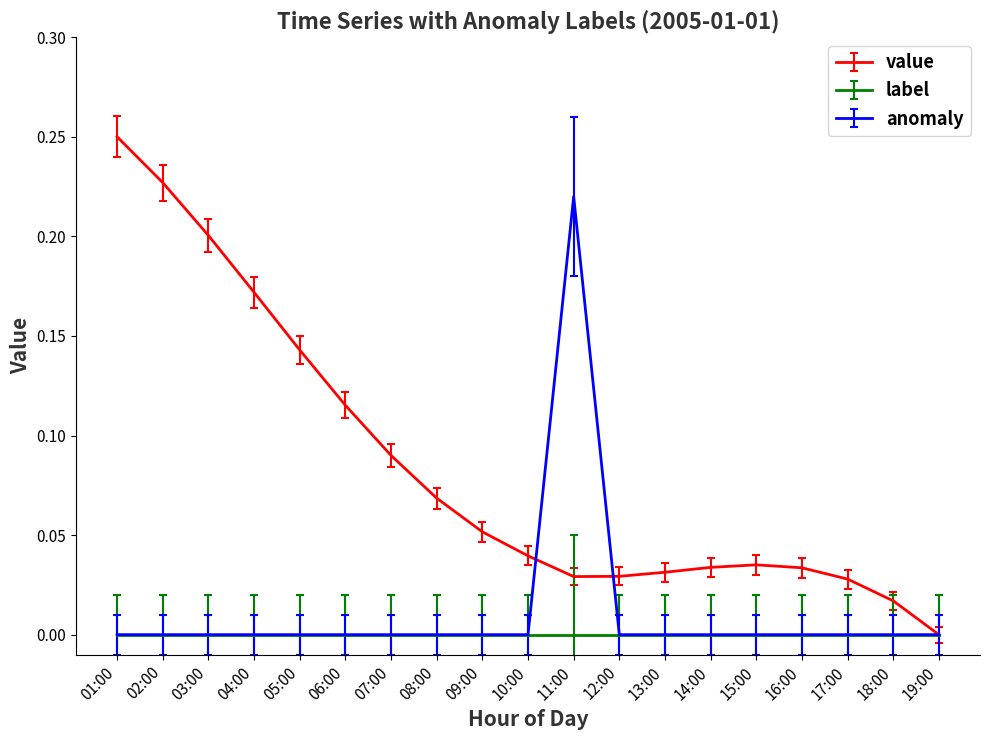

Does the chart have visible grid lines?

No